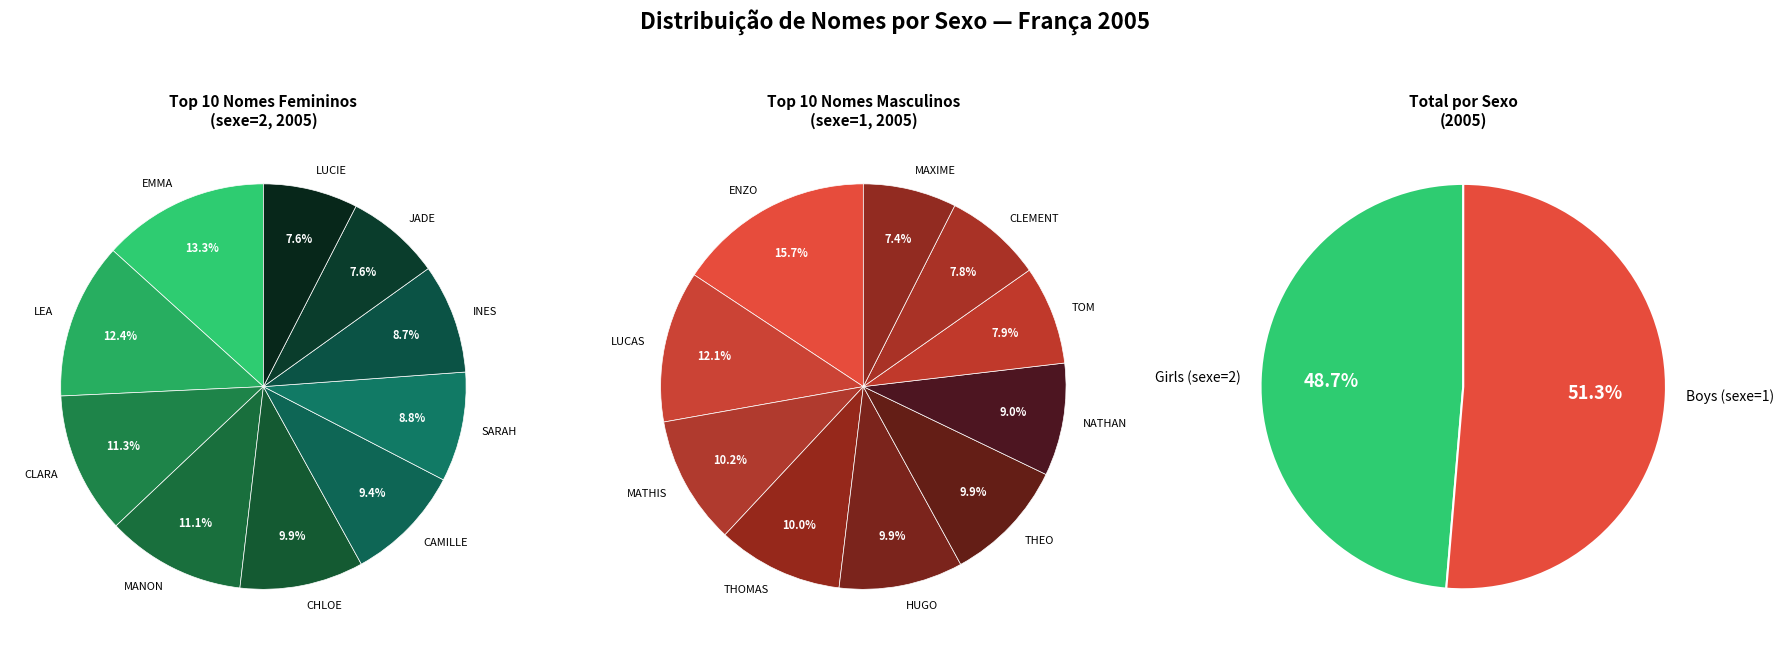

To the nearest percent, what portion does 4 represent?

10%